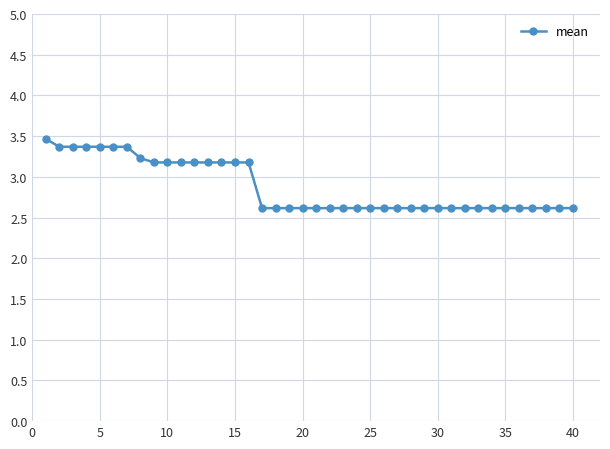

Reading left to right, extract all data points from this chart.

3.5	3.4	3.4	3.4	3.4	3.4	3.4	3.2	3.2	3.2	3.2	3.2	3.2	3.2	3.2	3.2	2.6	2.6	2.6	2.6	2.6	2.6	2.6	2.6	2.6	2.6	2.6	2.6	2.6	2.6	2.6	2.6	2.6	2.6	2.6	2.6	2.6	2.6	2.6	2.6